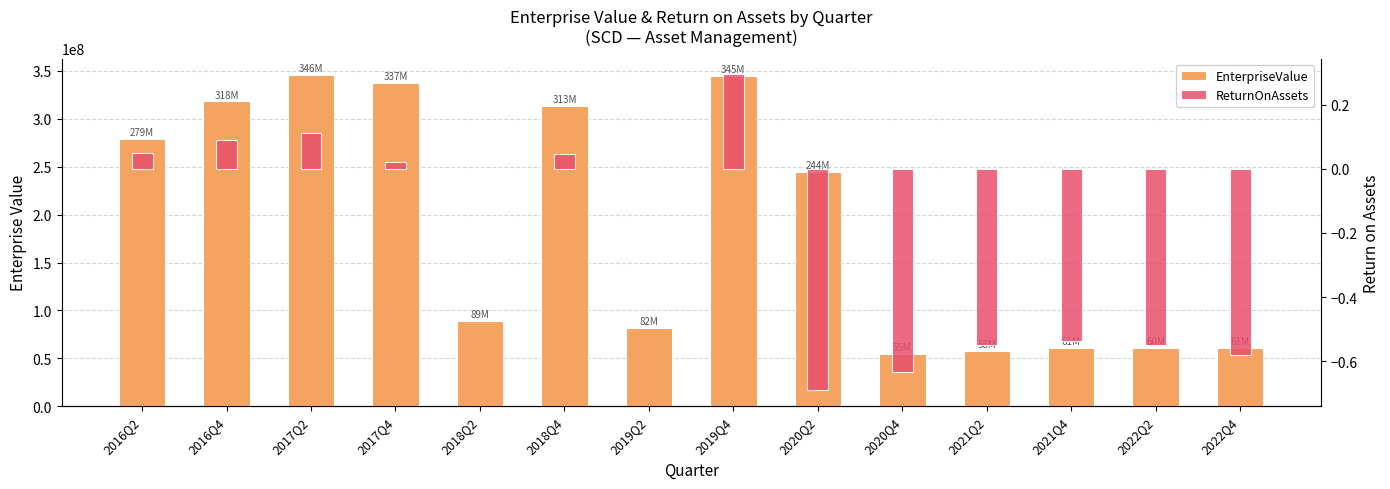

Is the value of EnterpriseValue at 2021Q2 greater than the value of ReturnOnAssets at 2020Q2?

Yes